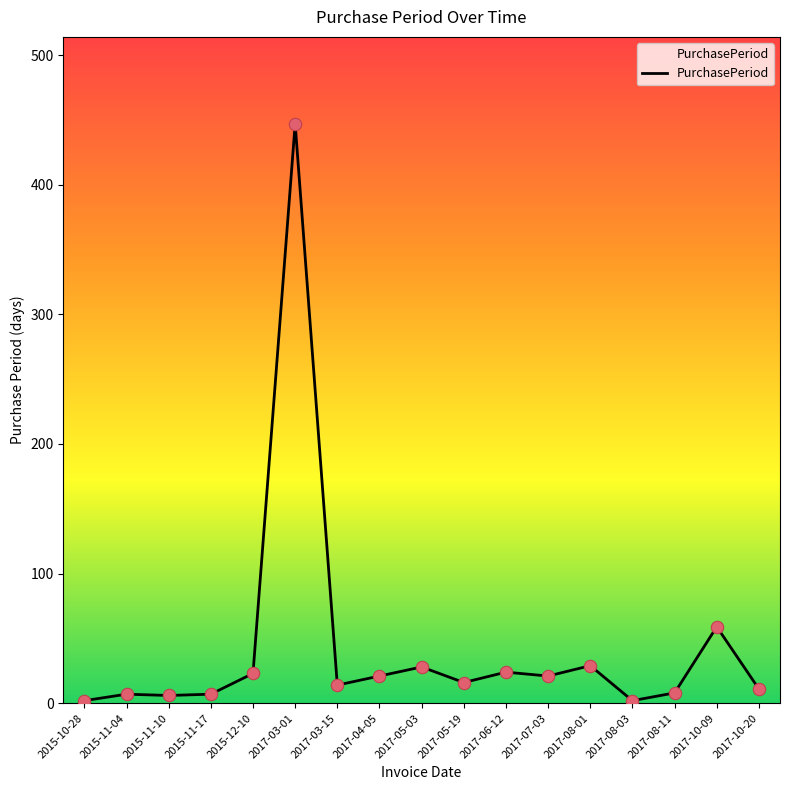

What is the change in value from 2017-06-12 to 2017-08-11?

-16